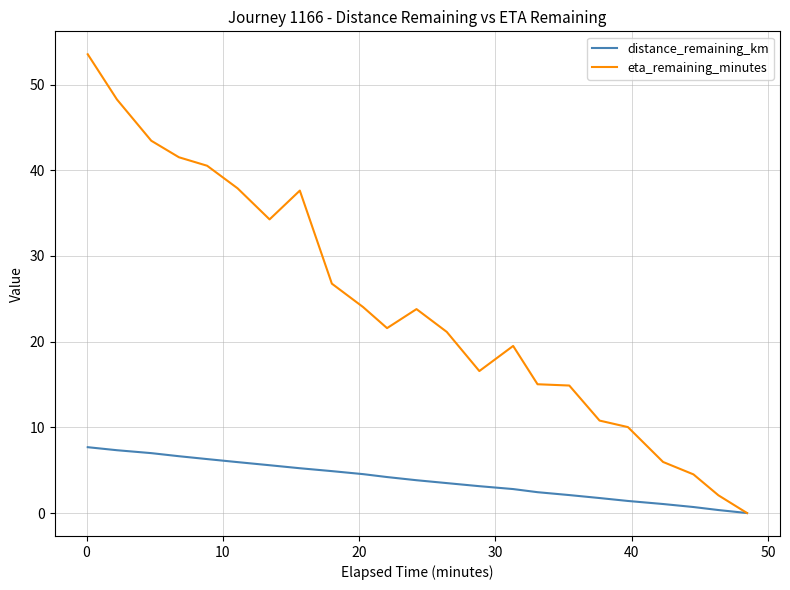

List the series in order of their peak value, lowest first.

distance_remaining_km, eta_remaining_minutes